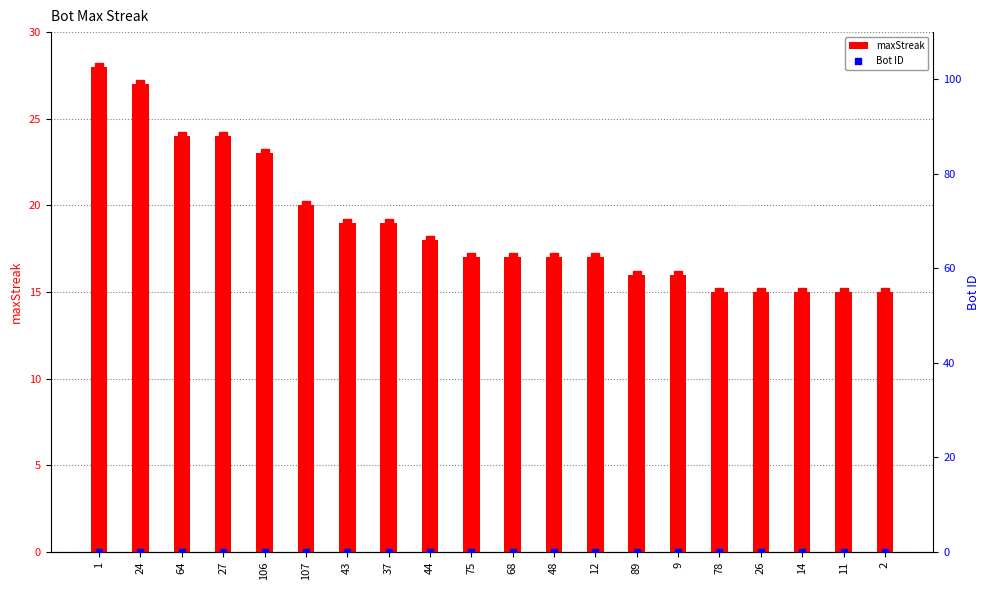

Which series reaches the minimum Y coordinate?

Bot ID